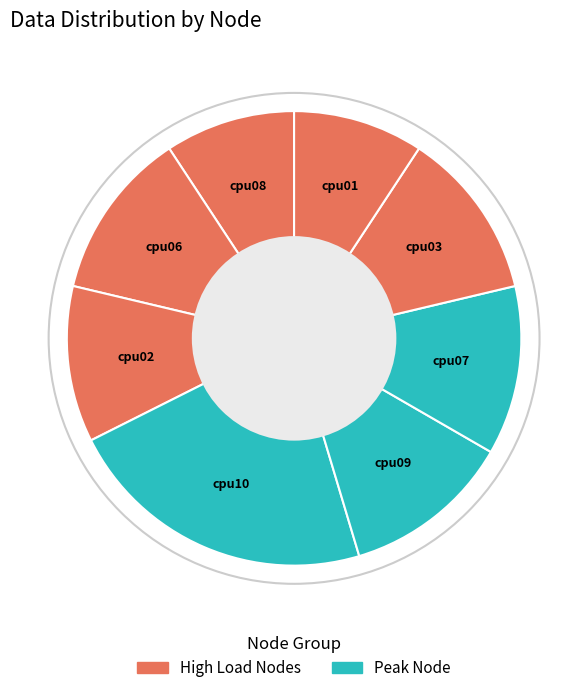

Does any single category account for the majority?

No